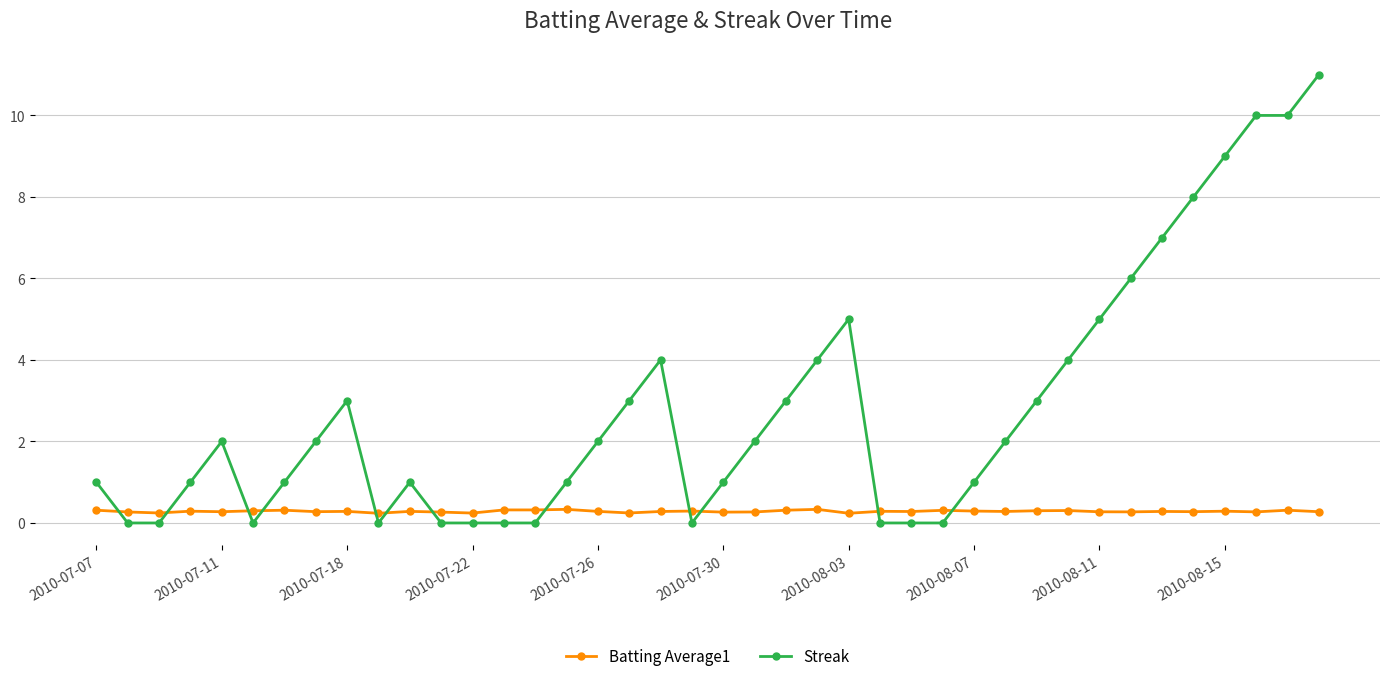

How many data points does each series have?

40